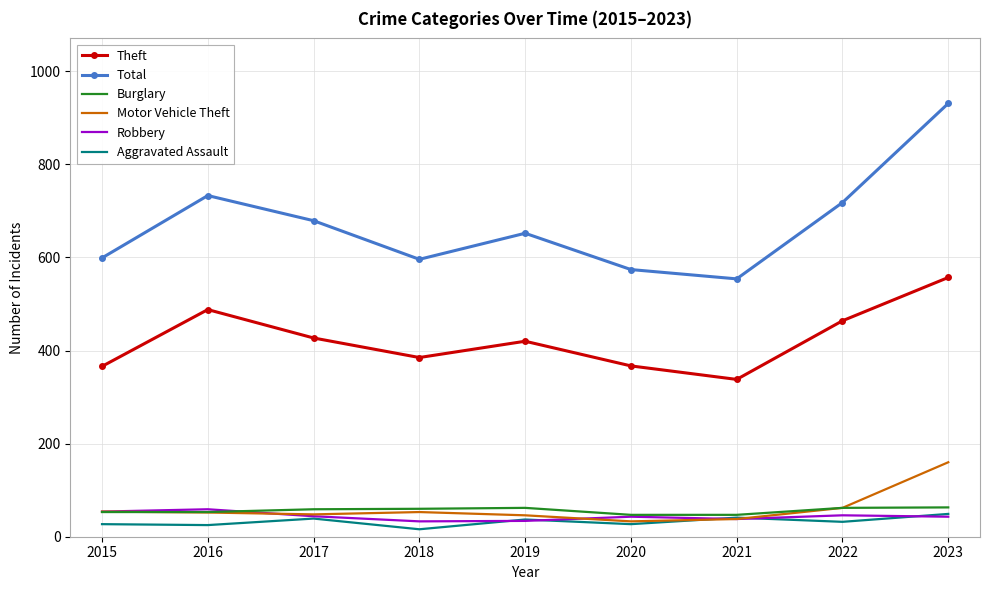

Read the Aggravated Assault value at 2020.

27